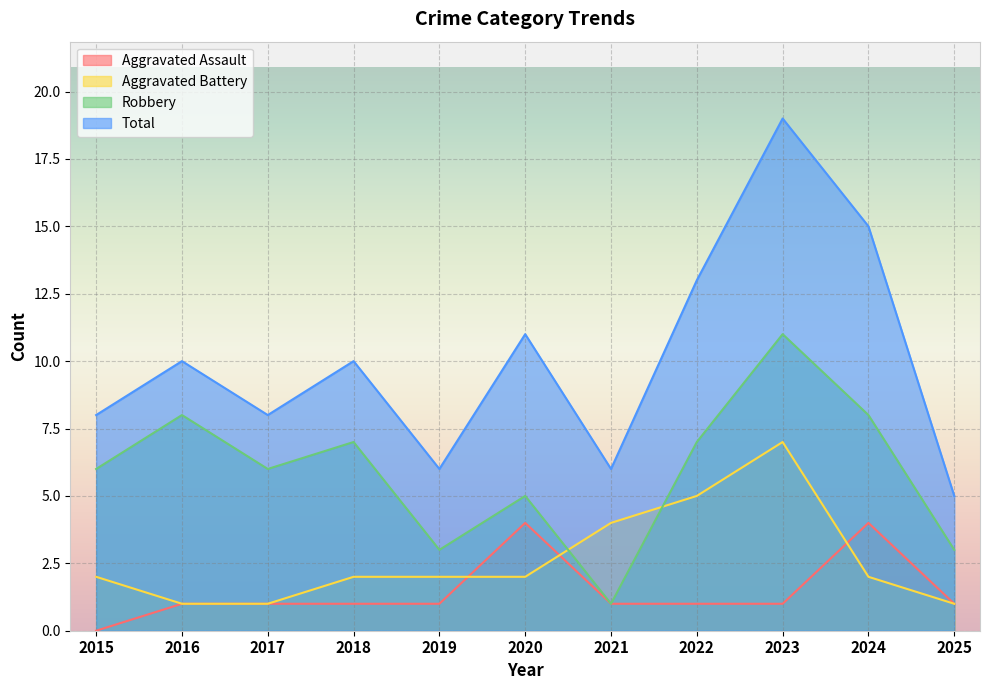

True or false: Aggravated Battery and Total cross at least once.

False